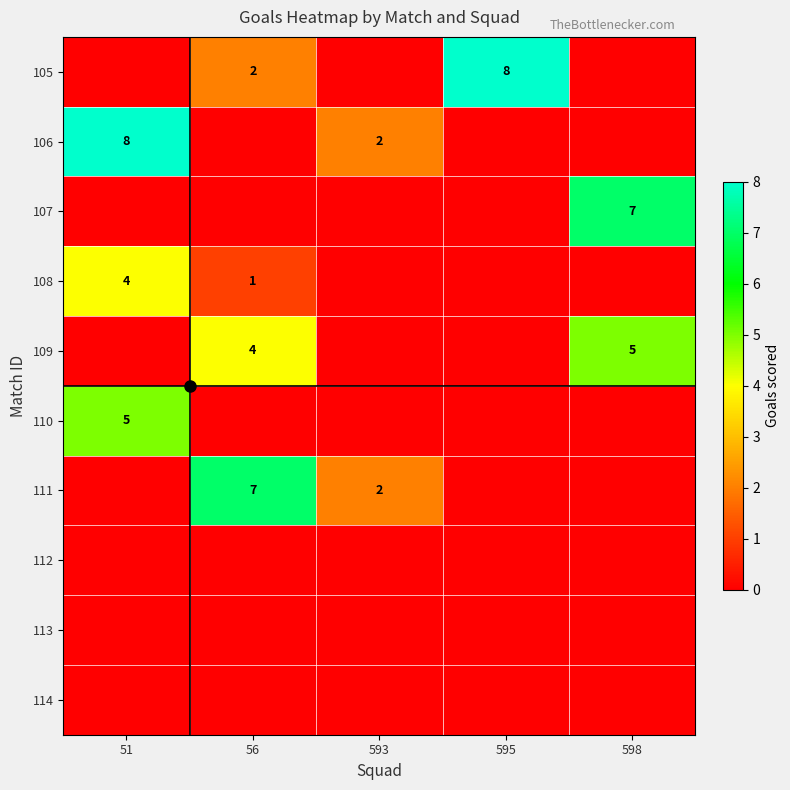

True or false: 108 has a value of 1 at 56.

True